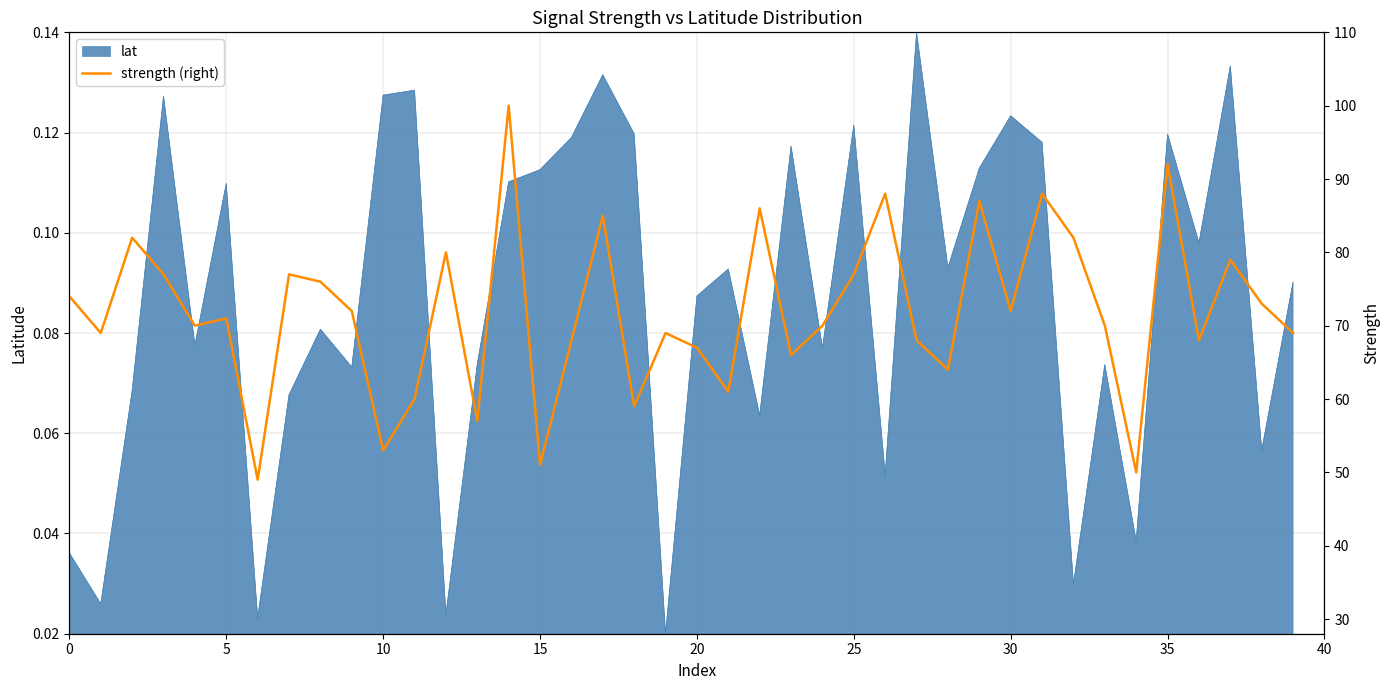

Is it true that lat equals 0.2 at 10?

False